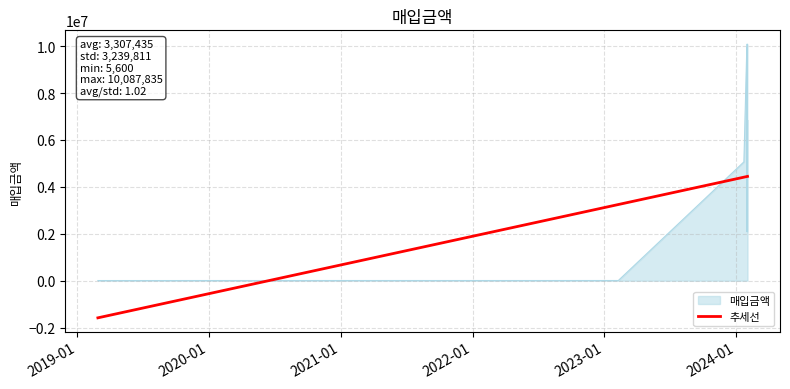

What is the maximum value shown in the chart?

10087835